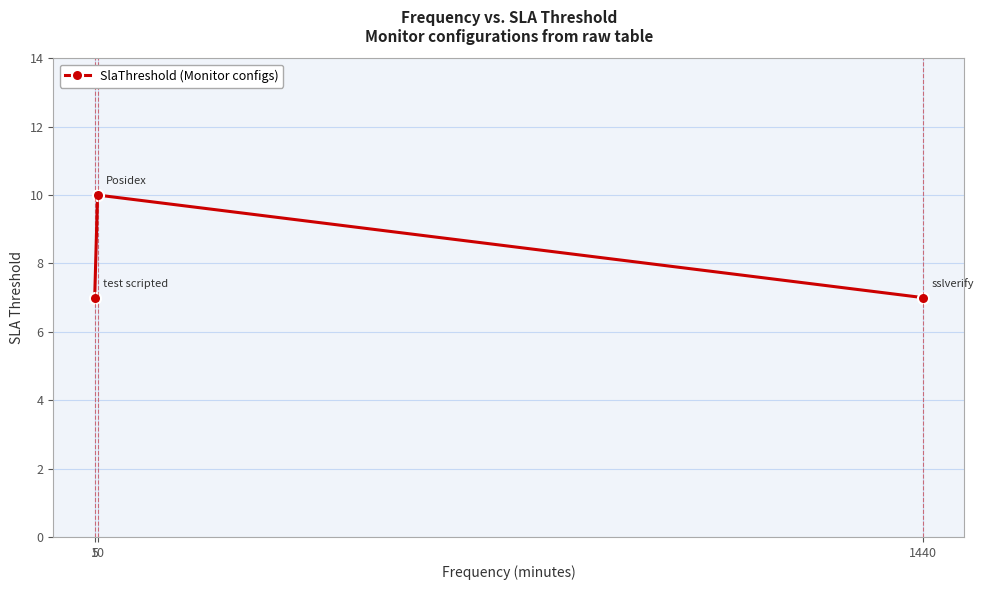

The value at 10 is 14. True or false?

False